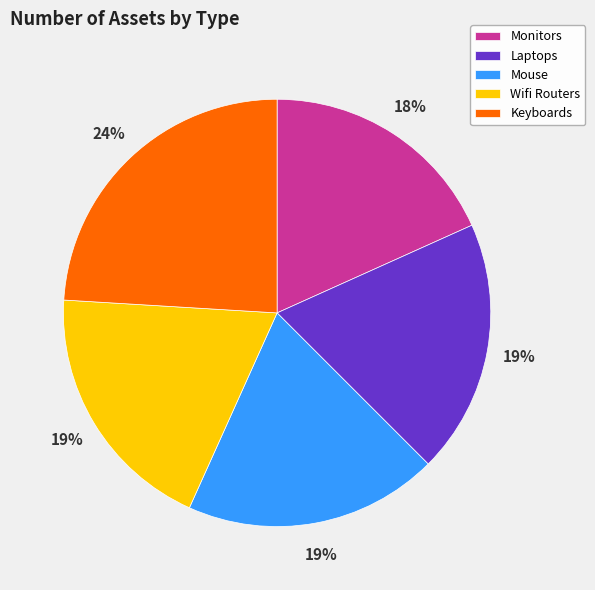

Is it true that Keyboards is 24% of the pie?

True